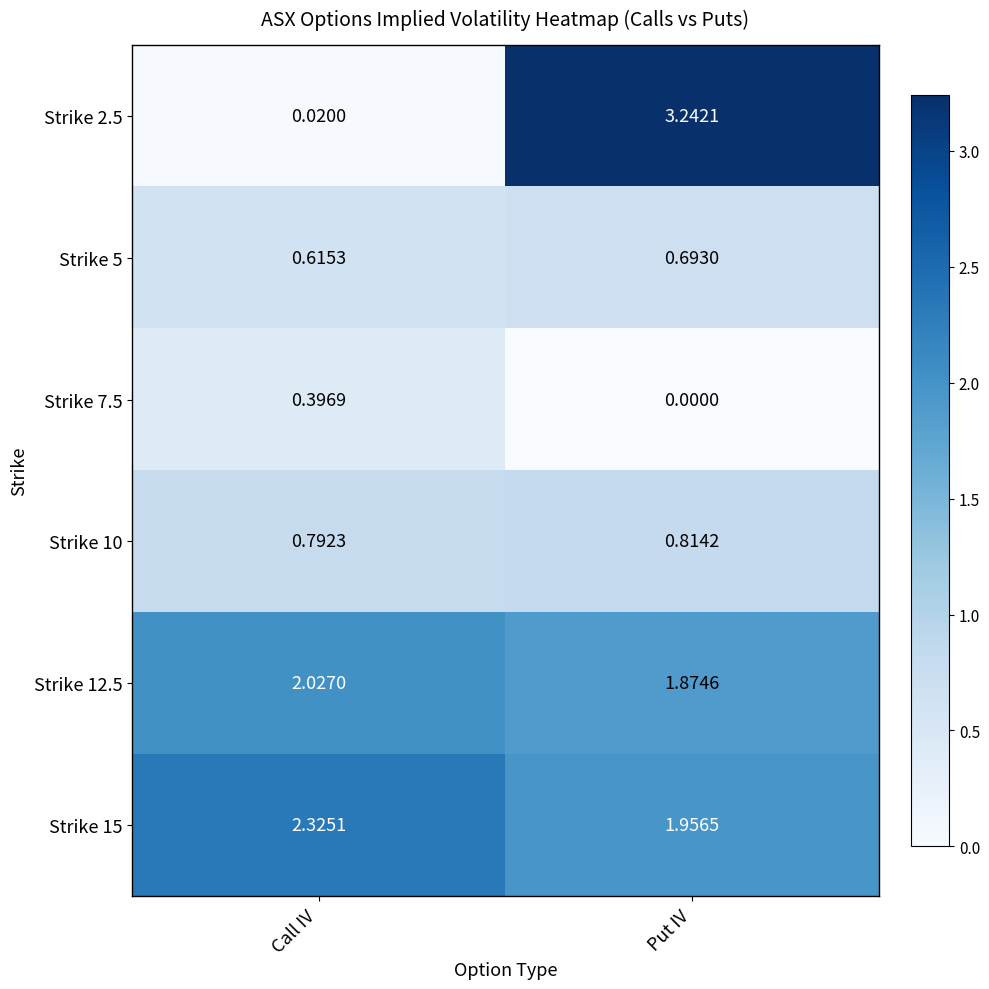

At which label does Strike 2.5 reach its minimum?

Call IV